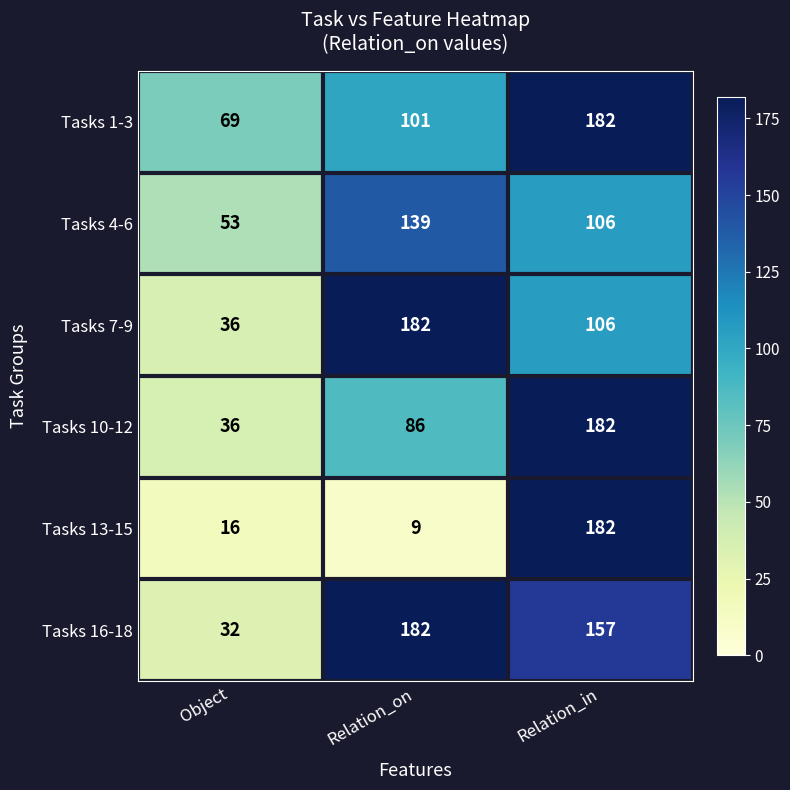

What is the total value across all series at Relation_on?

699